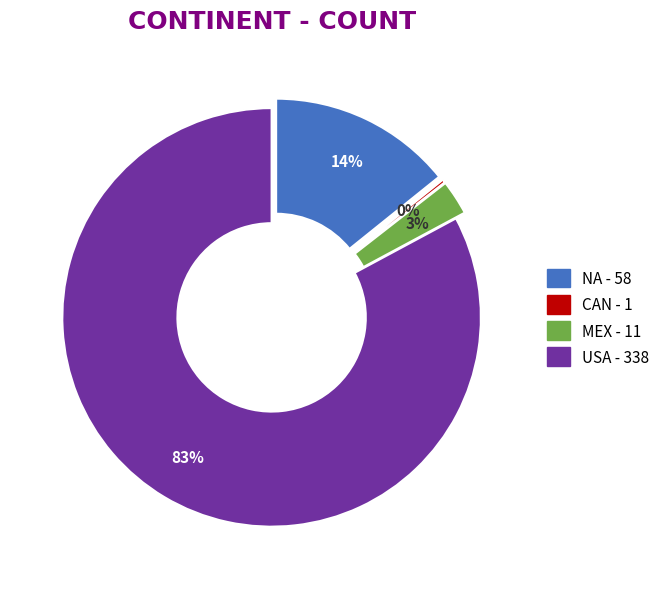

True or false: USA accounts for 92% of the total.

False